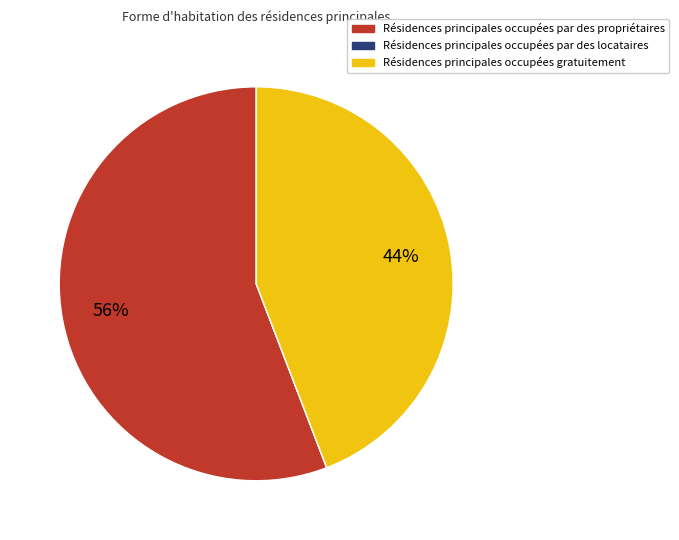

To the nearest percent, what is the average slice percentage?

33%